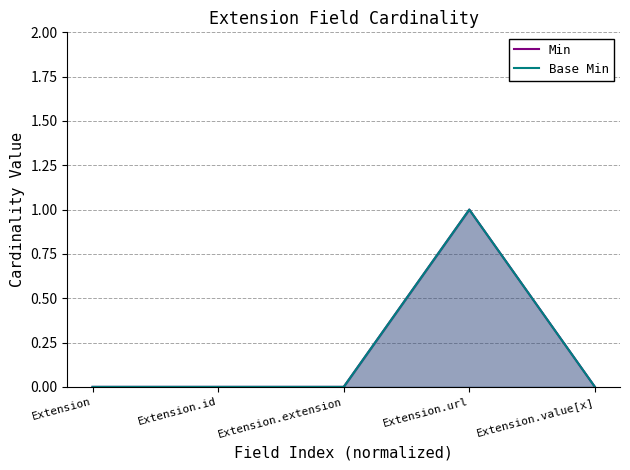

Which has a higher value, Extension or Extension.url?

Extension.url